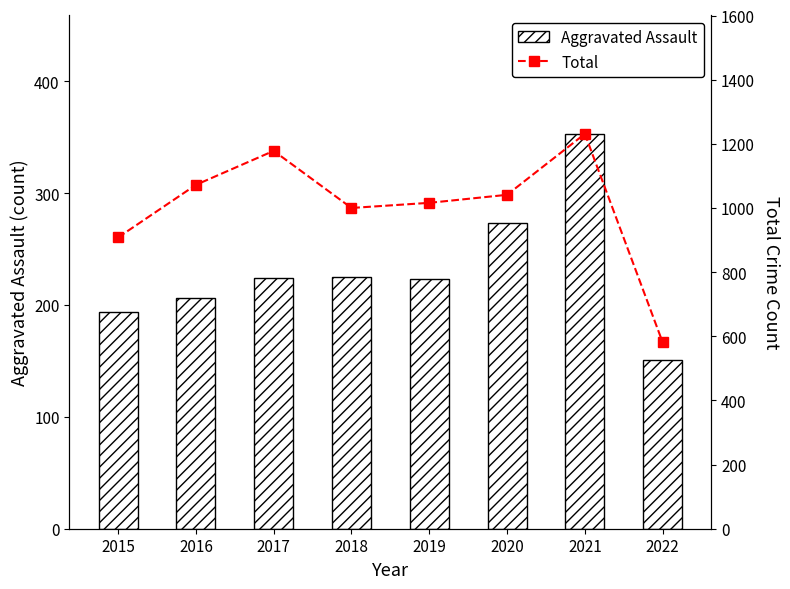

What is the value of the Total bar at the 2nd from the left?

1072